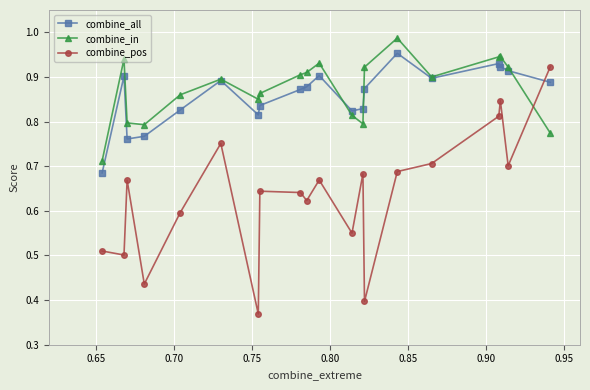

Which series has the largest range (max minus min)?

combine_pos